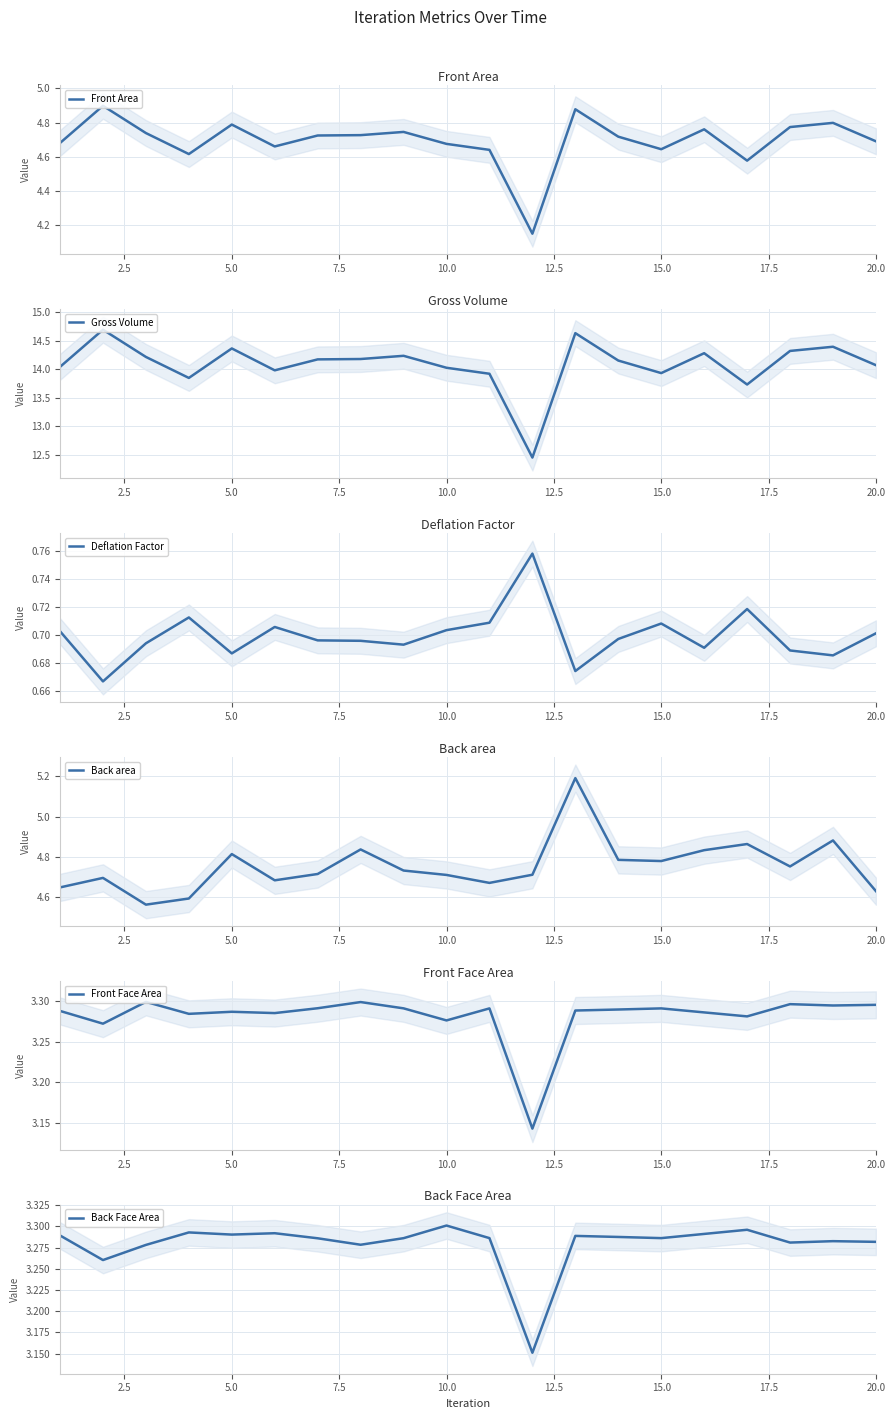

How many intersections are there between Front Area and Back area?

8